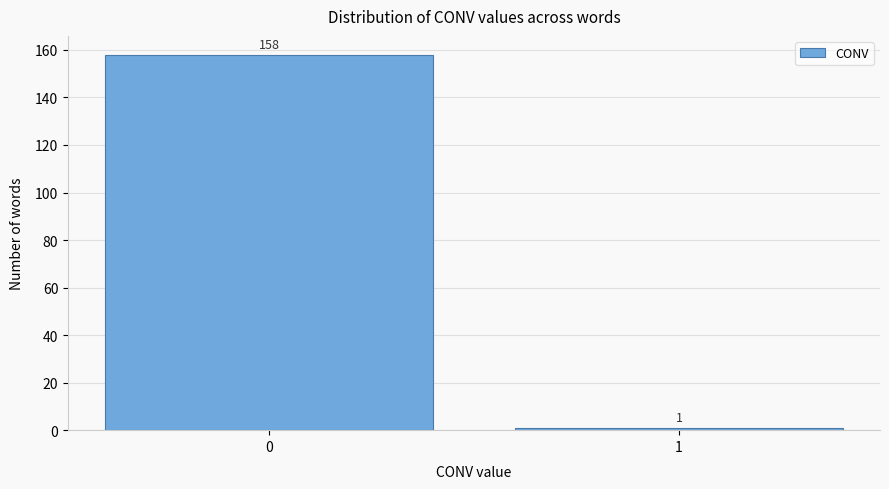

Reading left to right, transcribe all the data shown in this chart.

158	1